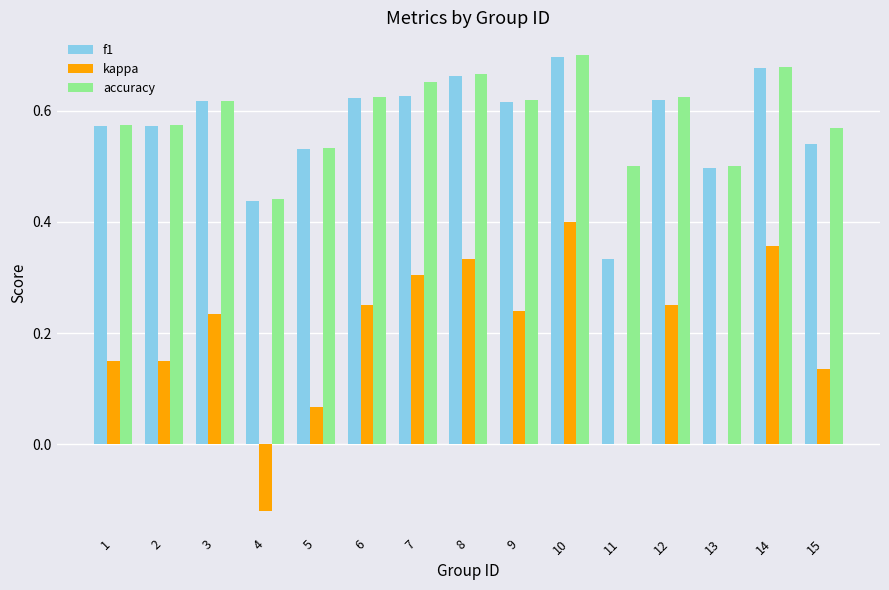

Which category has the highest value in the f1 series?

10